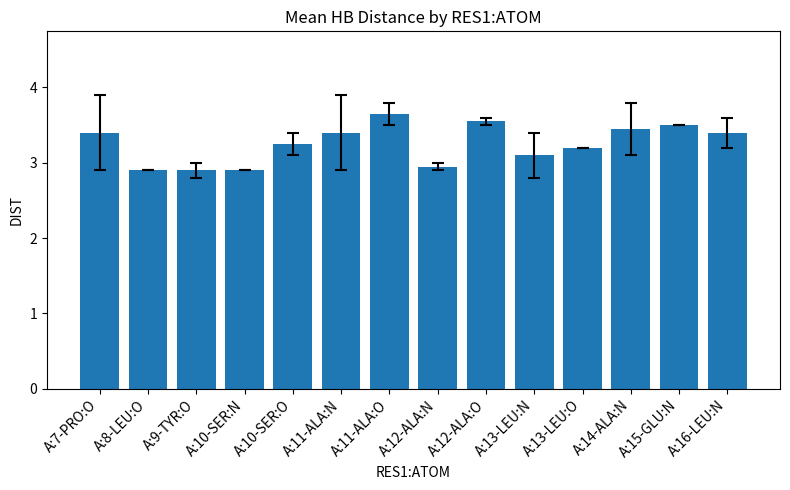

What is the label of the 7th bar from the left?

A:11-ALA:O